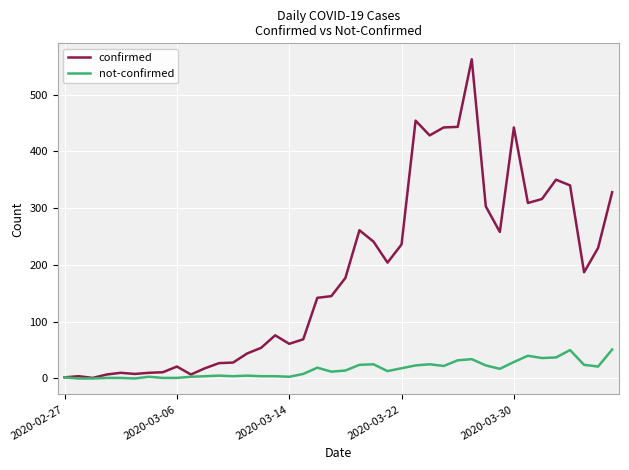

Which series has the largest total across all categories?

confirmed